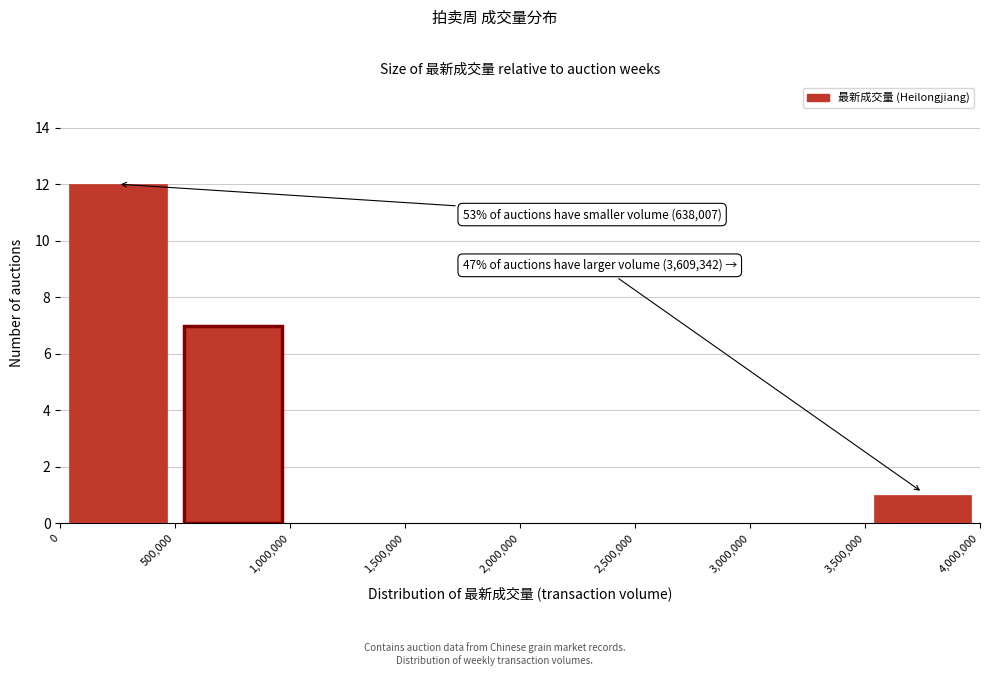

Which range on the x-axis has the tallest bar?

0 to 500,000